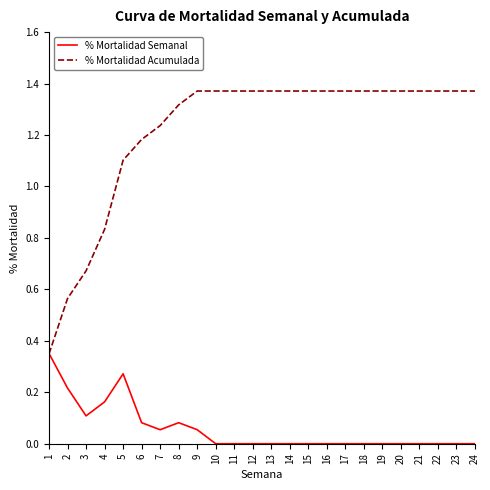

Which series has the widest spread of values?

% Mortalidad Acumulada